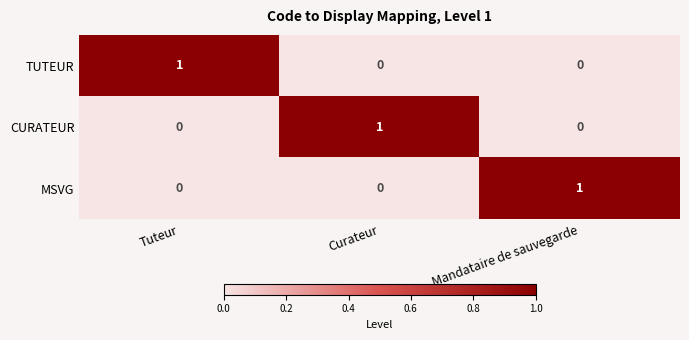

At how many categories does at least one series exceed 0?

3